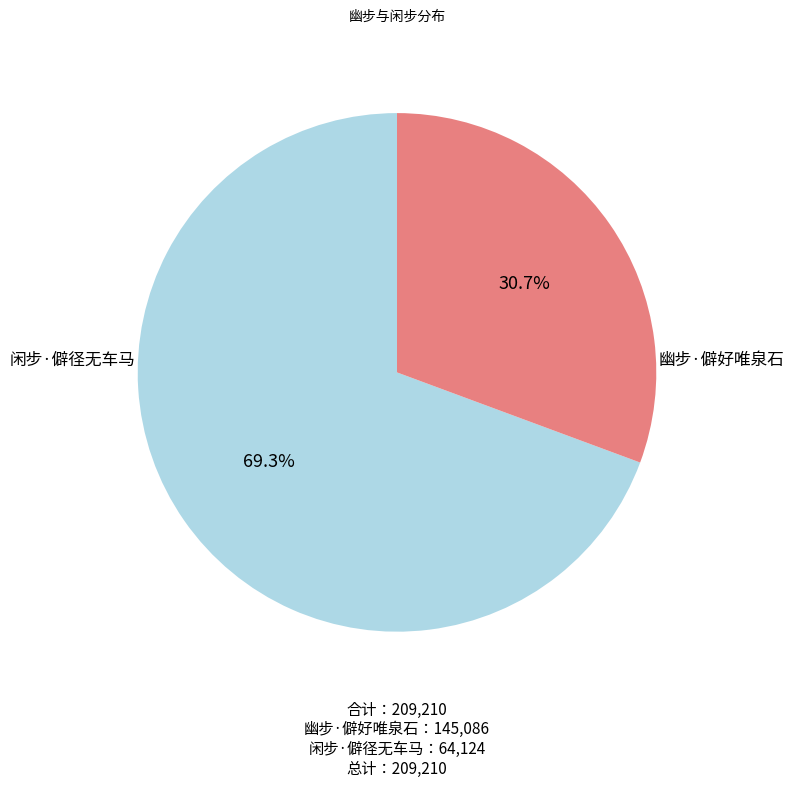

To the nearest percent, what is the average slice percentage?

50%